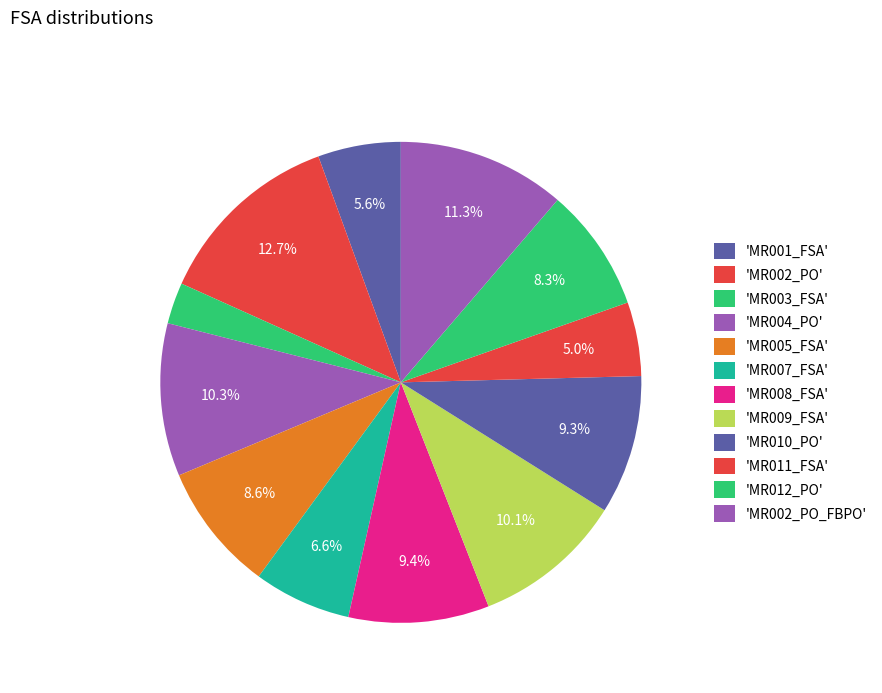

Is there a majority slice in this chart?

No